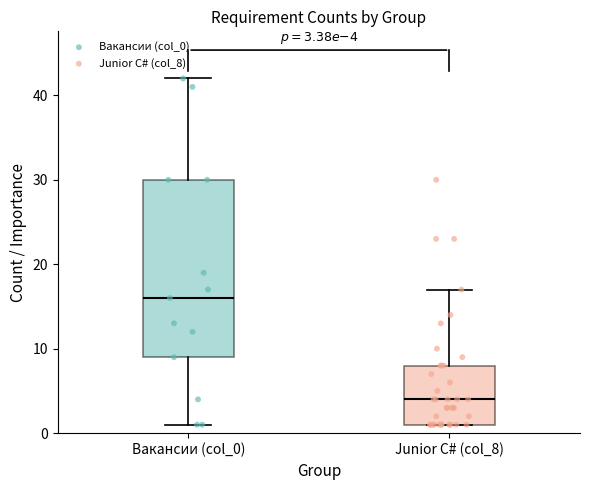

Which box's median line is the highest?

Вакансии (col_0)